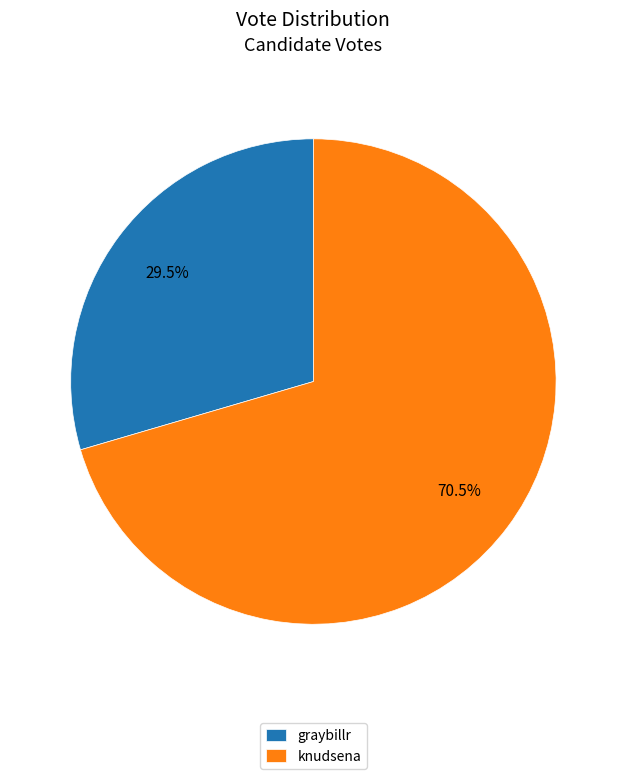

Between graybillr and knudsena, which is larger?

knudsena